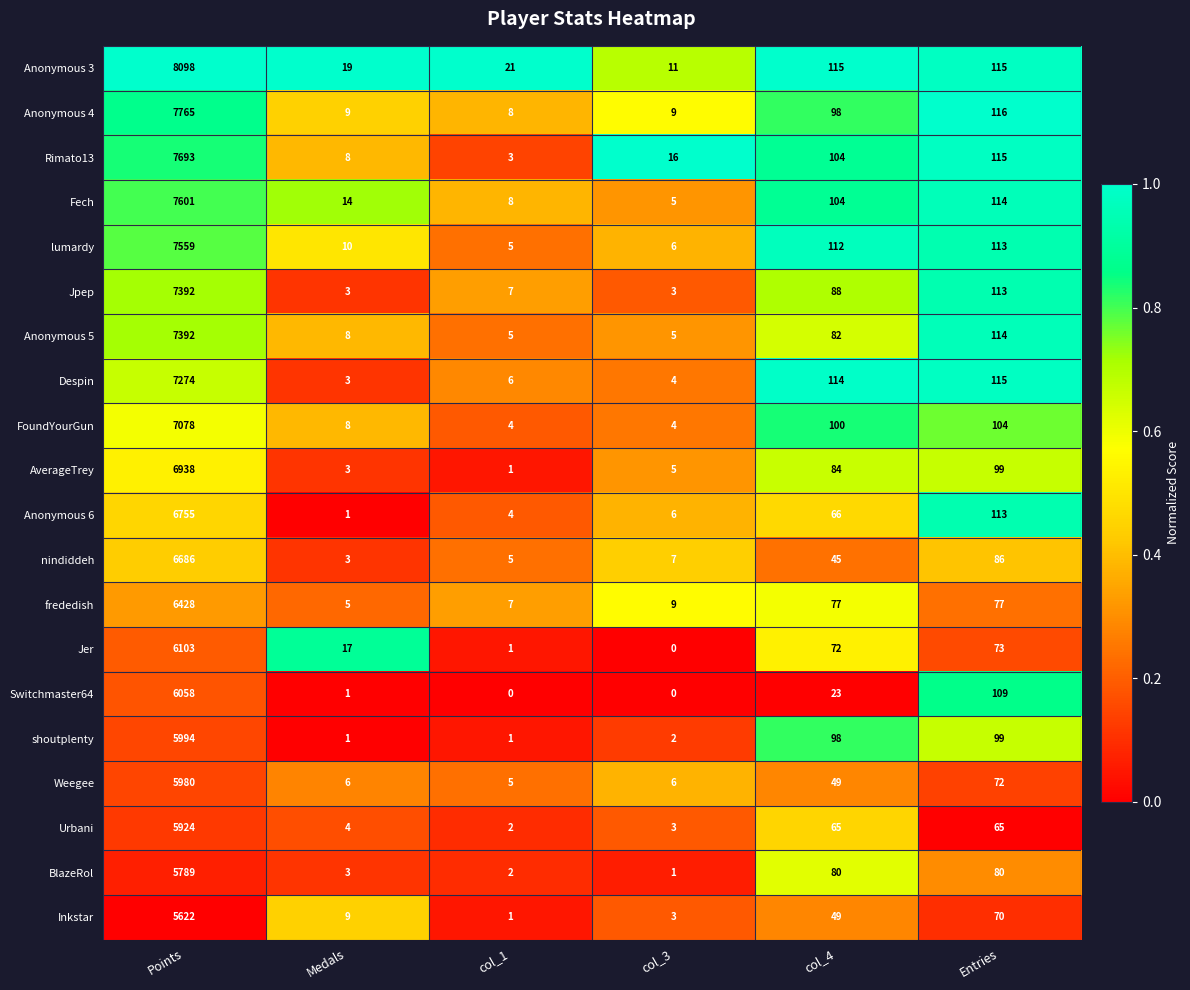

The value of Jpep at Medals is 3. True or false?

True